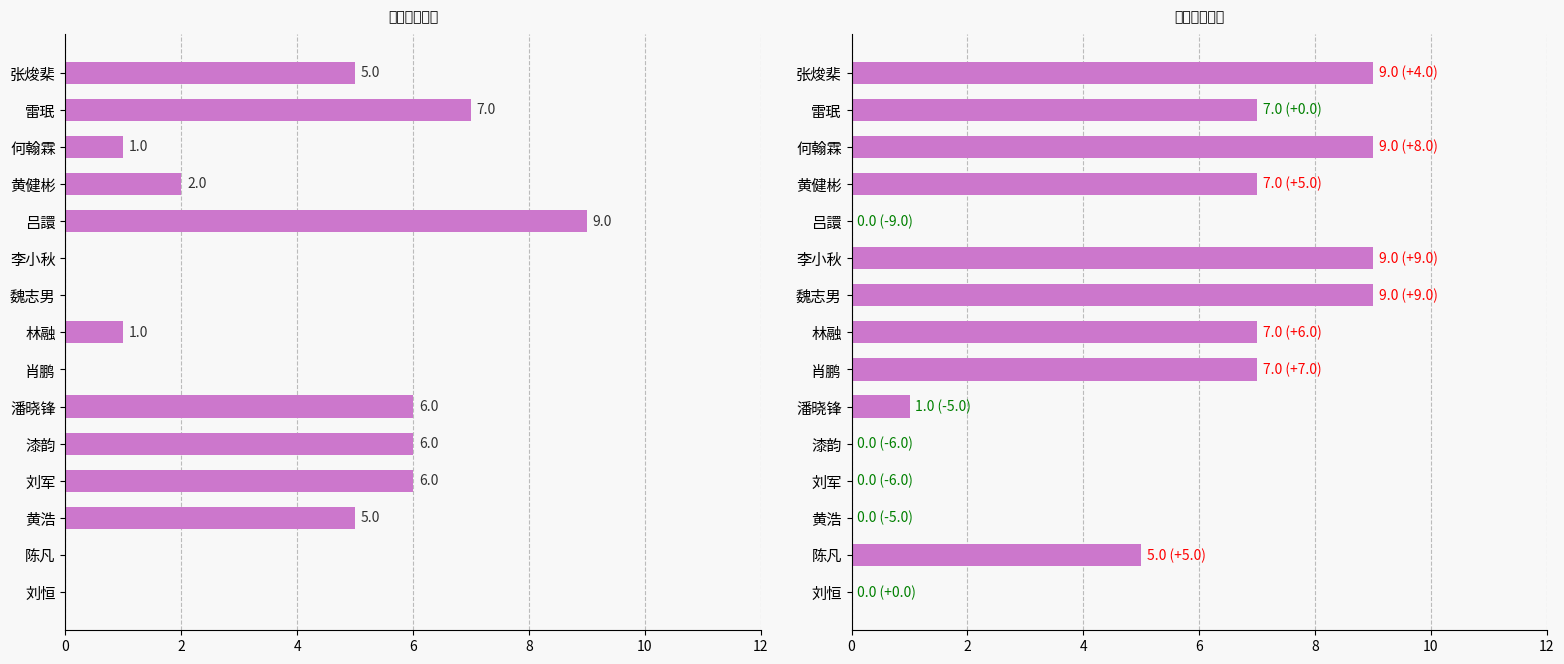

Does the chart contain stacked bars?

No